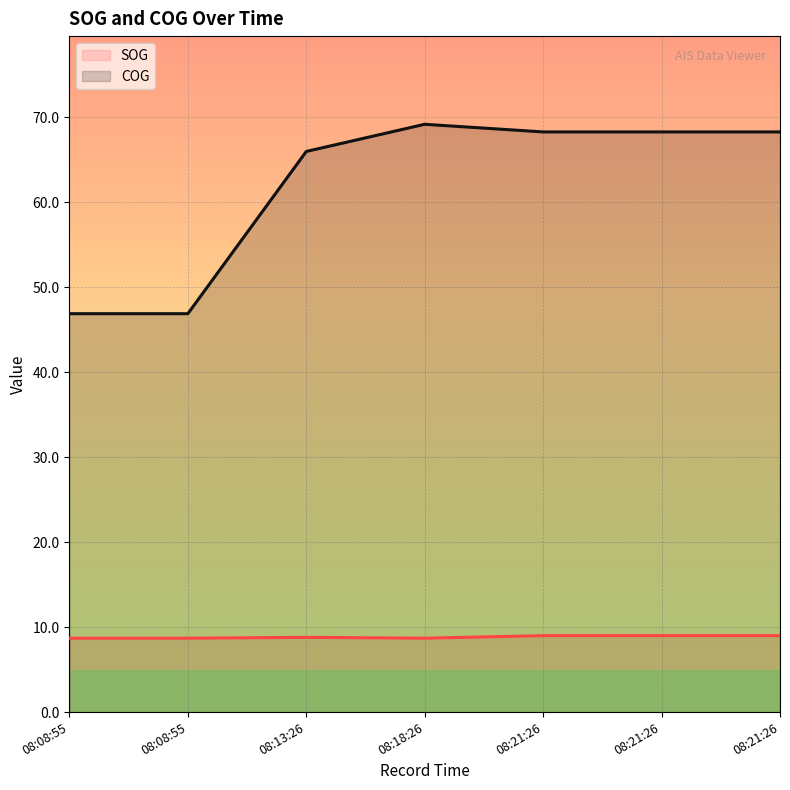

Reading left to right, what are all the values shown in this chart?

SOG: 8.7	8.7	8.8	8.7	9.0	9.0	9.0
COG: 46.9	46.9	66.0	69.2	68.3	68.3	68.3